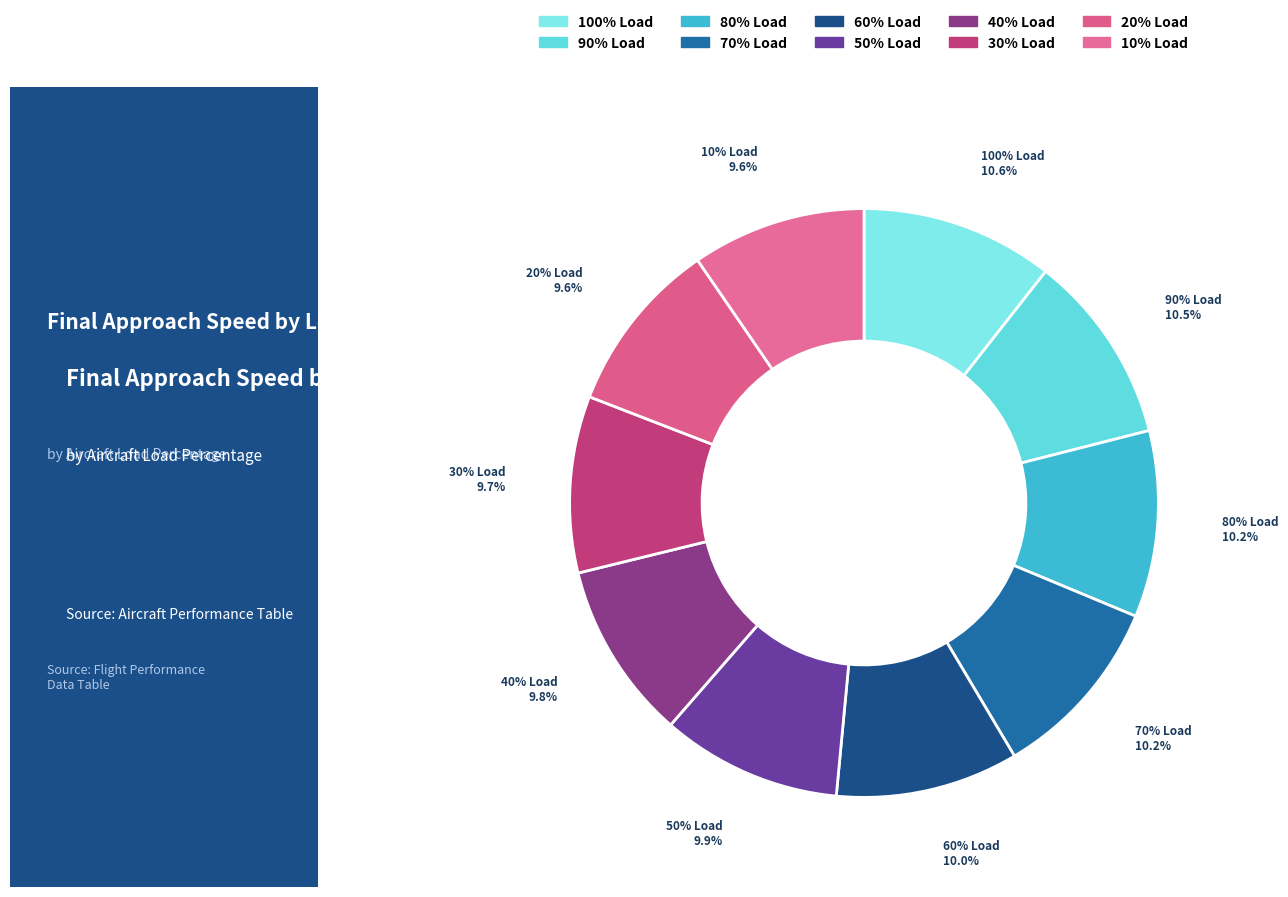

What portion of the pie excludes 90% Load?

89.5%